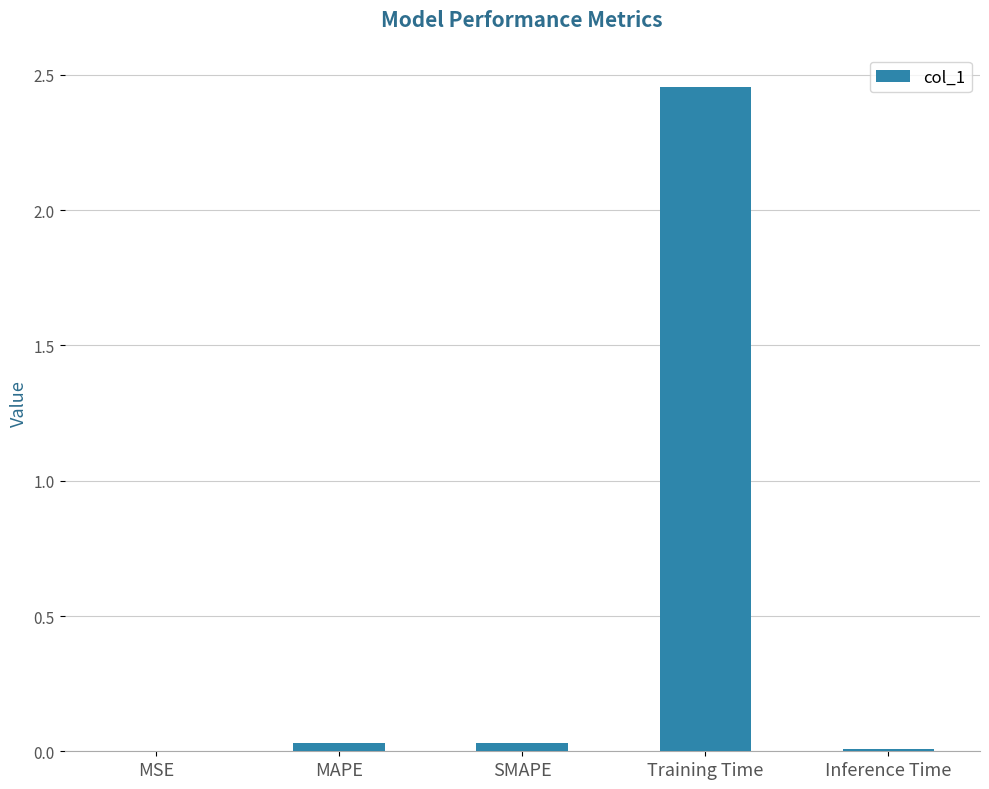

True or false: the data shows 3.5 at Training Time.

False